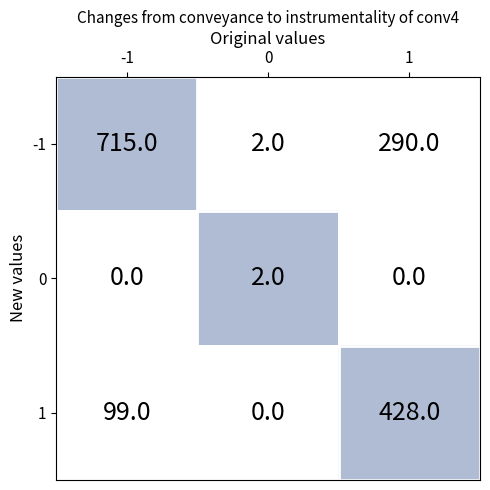

Which series has the widest spread of values?

-1